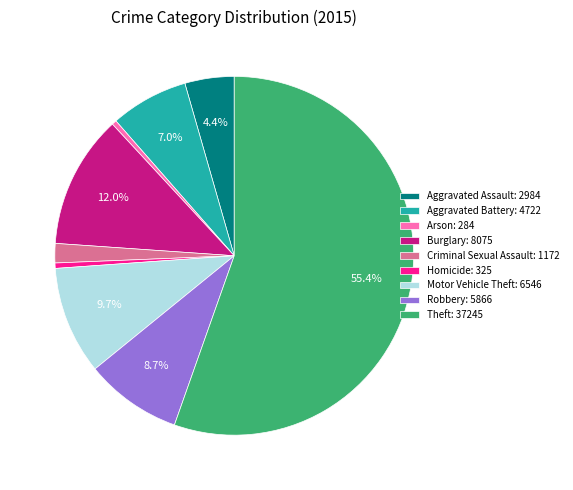

To the nearest percent, what is the difference between the largest and smallest slice percentages?

55%